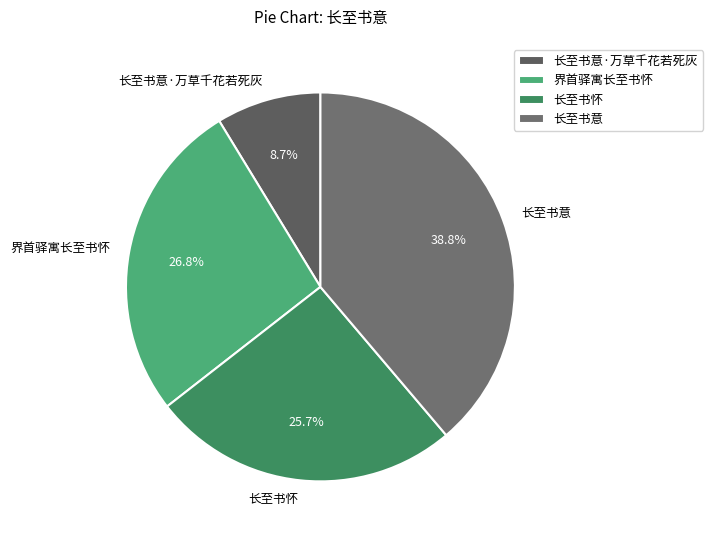

Is it true that 长至书怀 is 26% of the pie?

True